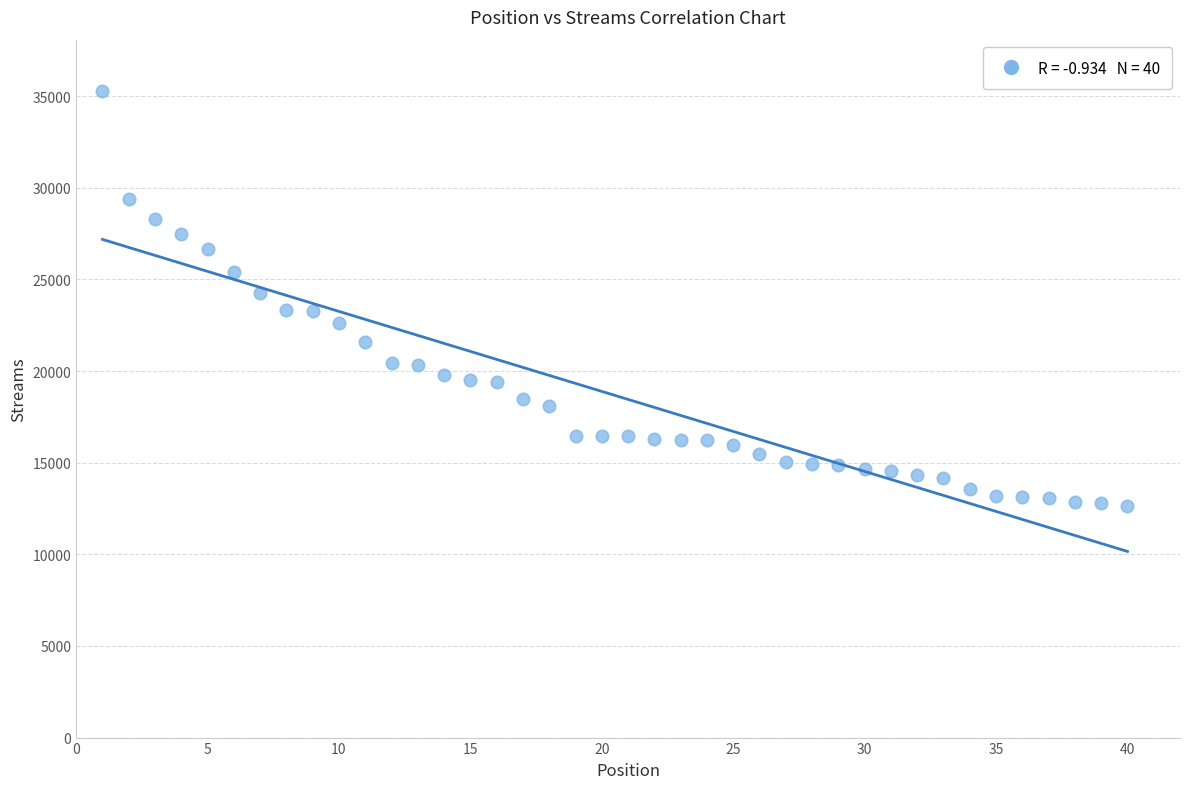

What is the range of Y values (max minus min)?

22639